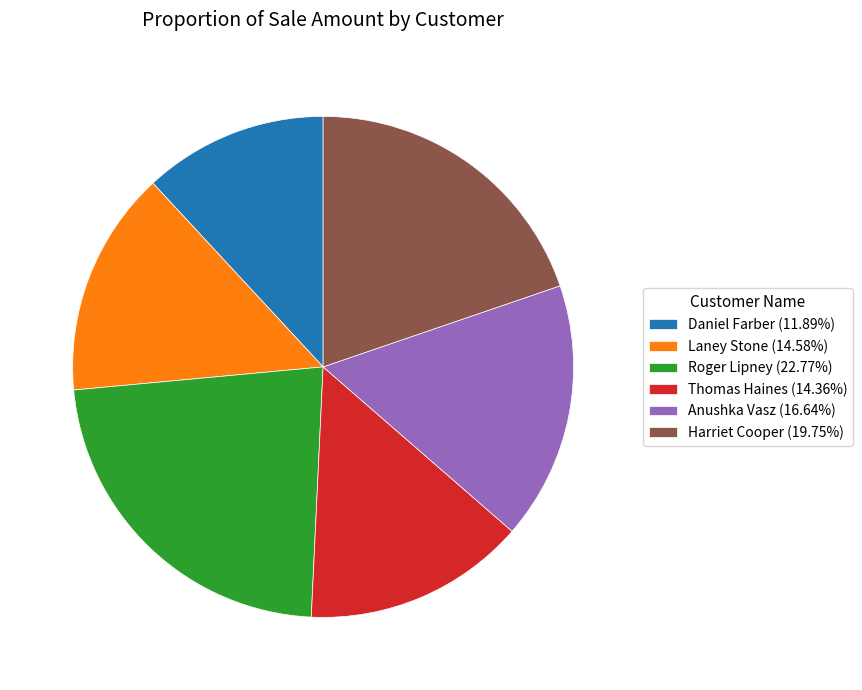

Which category has the biggest portion of the pie?

Roger Lipney